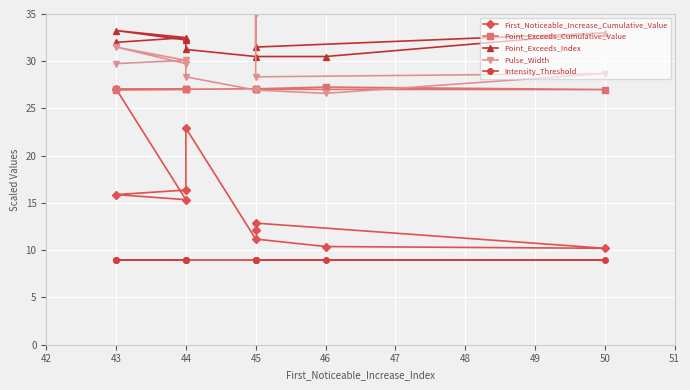

Reading left to right, extract all data points from this chart.

First_Noticeable_Increase_Cumulative_Value: 12.2	12.9	10.2	10.4	11.2	22.9	16.4	15.9	15.3	27.1
Point_Exceeds_Cumulative_Value: 27.0	27.0	27.0	27.3	27.1	27.0	27.0	27.0	27.0	27.0
Point_Exceeds_Index: 36.2	31.5	33.0	30.5	30.5	31.2	32.2	33.2	32.5	32.0
Pulse_Width: 35.0	28.3	28.7	26.6	26.9	28.3	29.7	31.5	30.1	29.7
Intensity_Threshold: 9.0	9.0	9.0	9.0	9.0	9.0	9.0	9.0	9.0	9.0